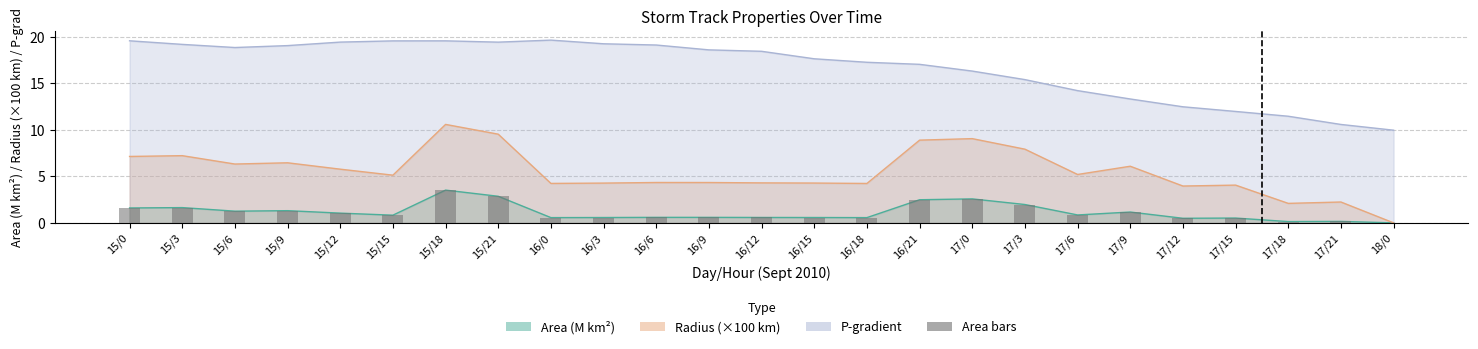

What is the difference between the second highest and minimum values?

2.9